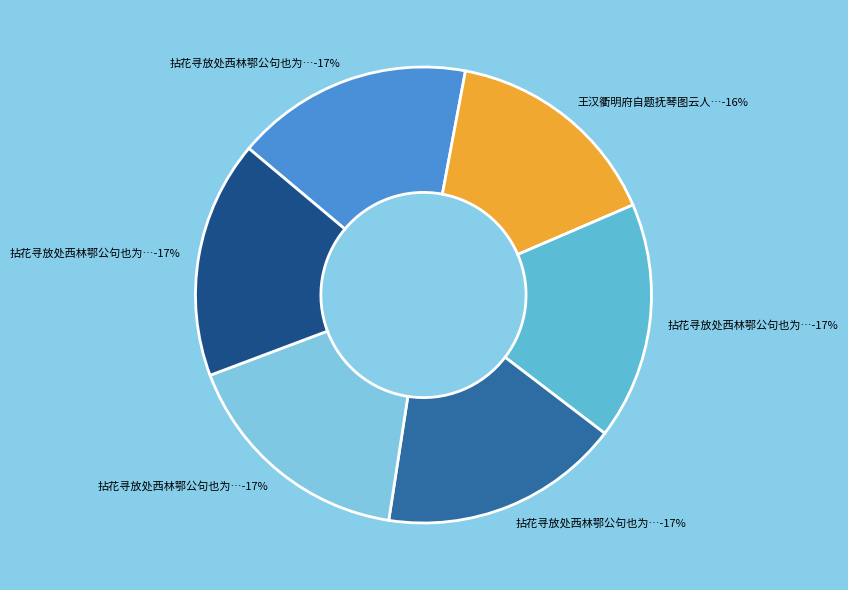

What is the change in value from 拈花寻放处西林鄂公句也为下转语率成四章 其四 to 拈花寻放处西林鄂公句也为下转语率成四章?

+10654